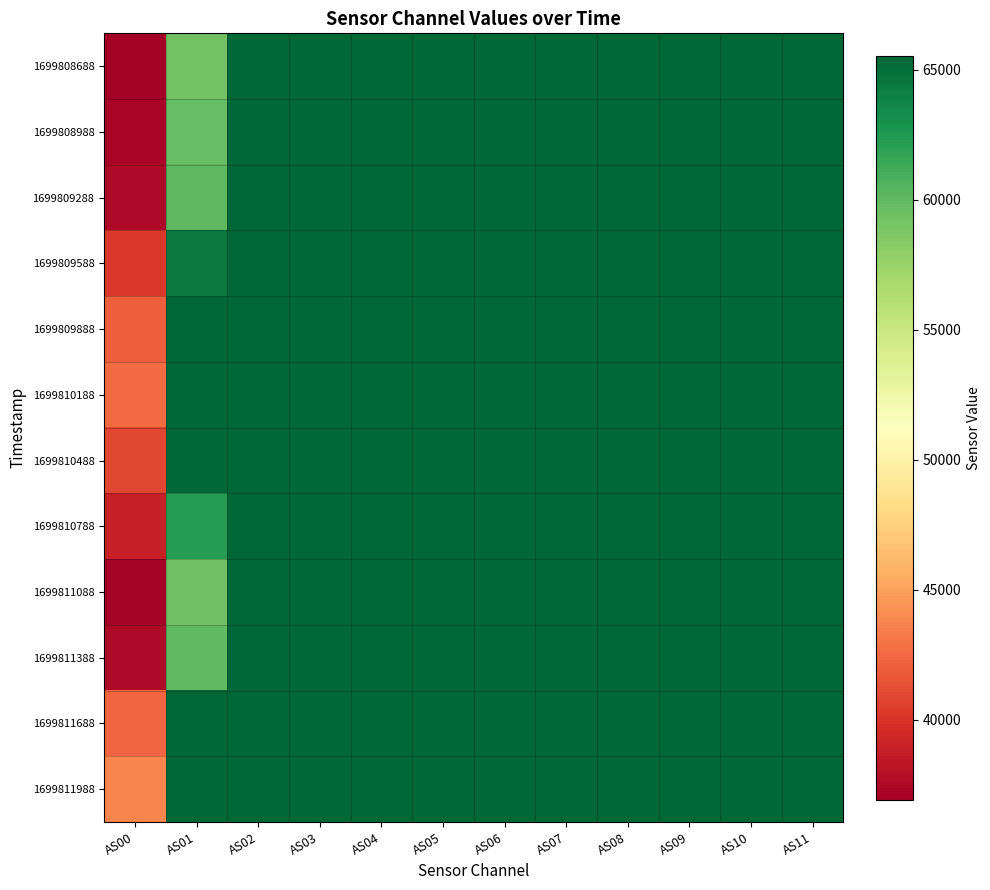

Count the number of data series in this chart.

12